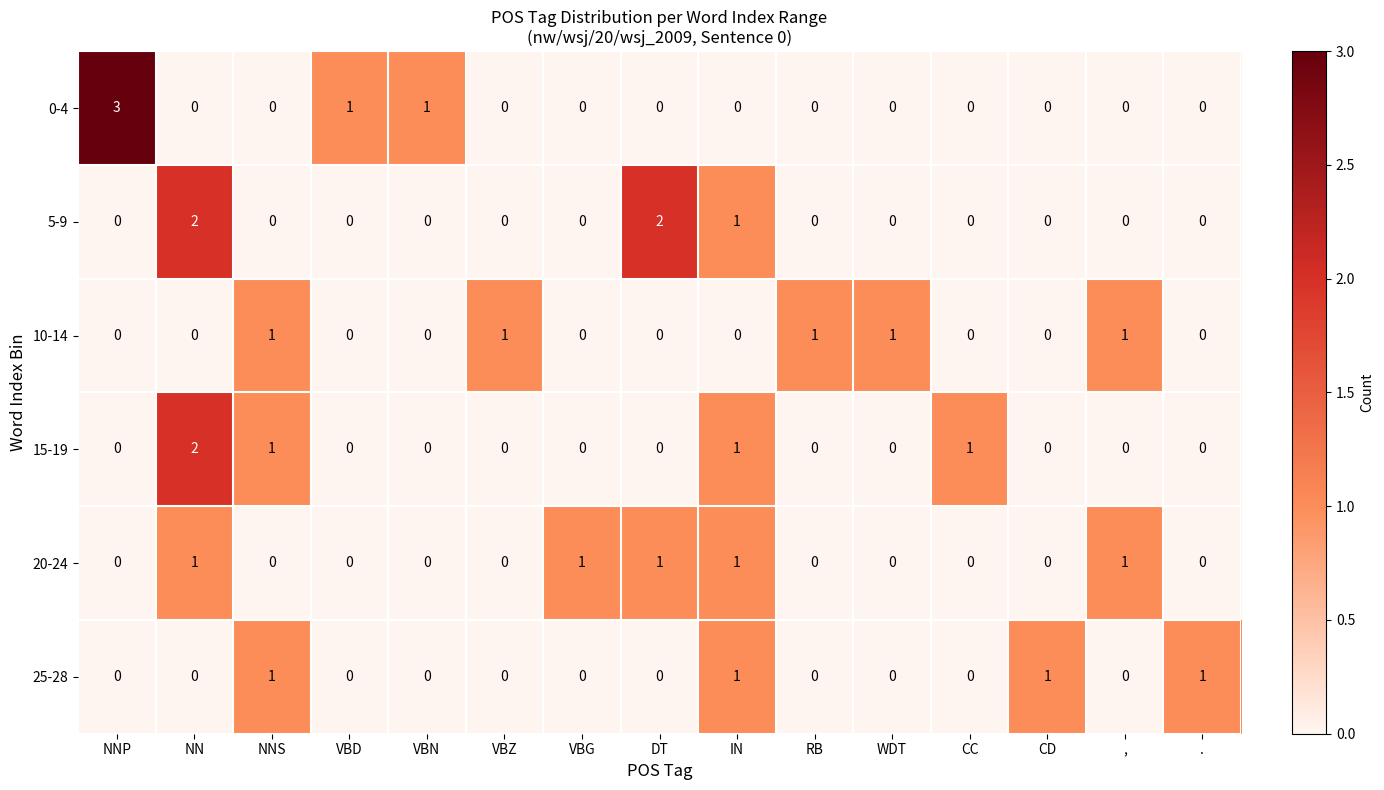

How many 0-4 values are between 0 and 1?

14